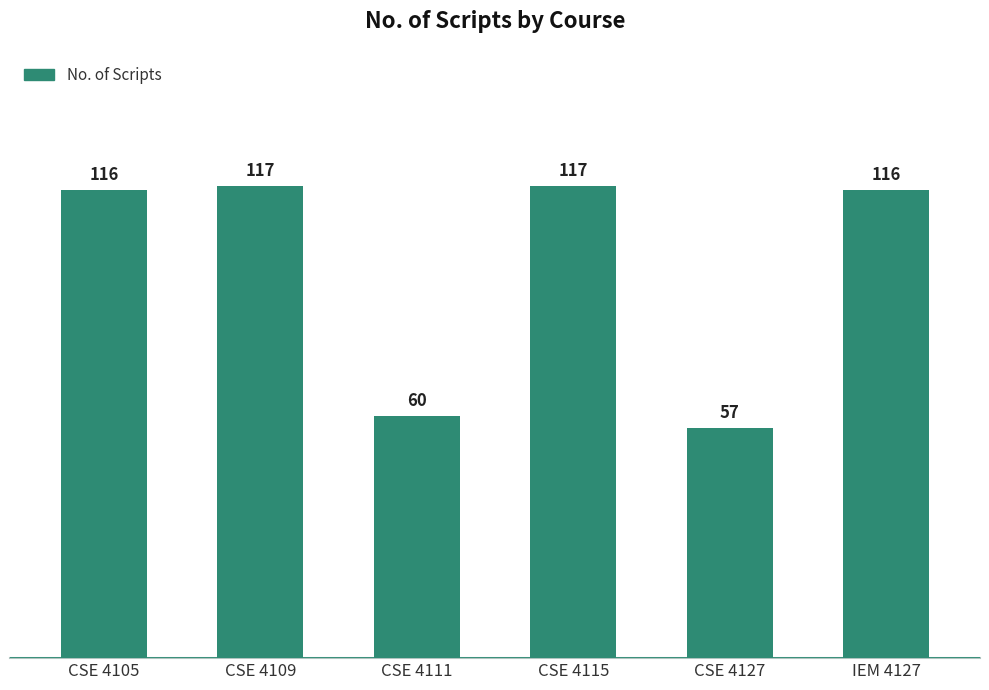

Reading right to left, list all the values displayed in this chart.

IEM 4127=116	CSE 4127=57	CSE 4115=117	CSE 4111=60	CSE 4109=117	CSE 4105=116